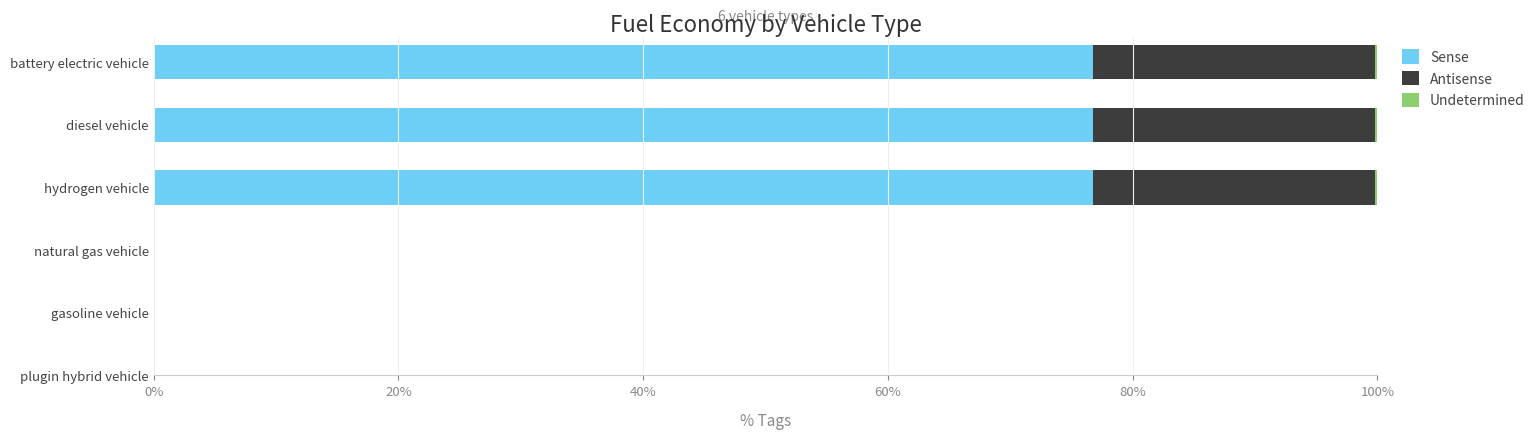

What is the sum of all Sense values?

230.2